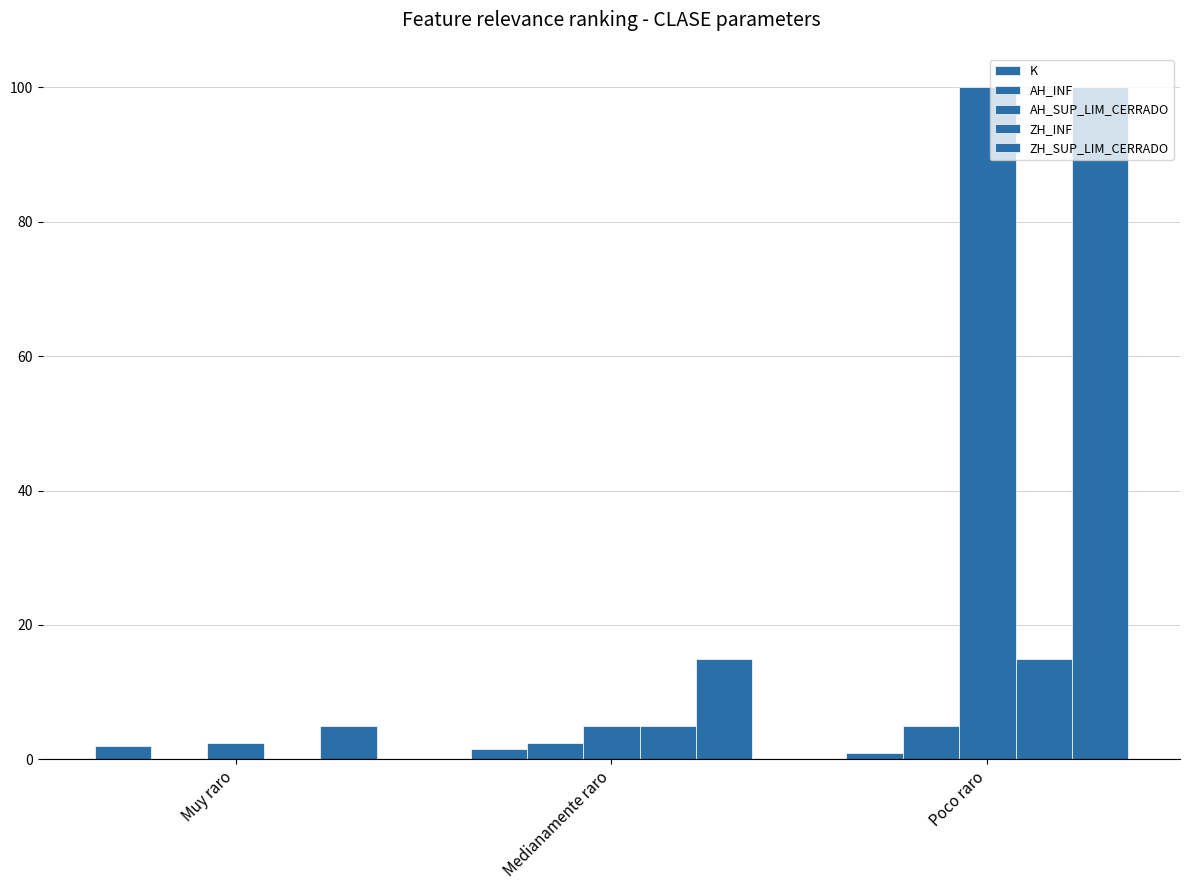

How many groups of bars are there?

3